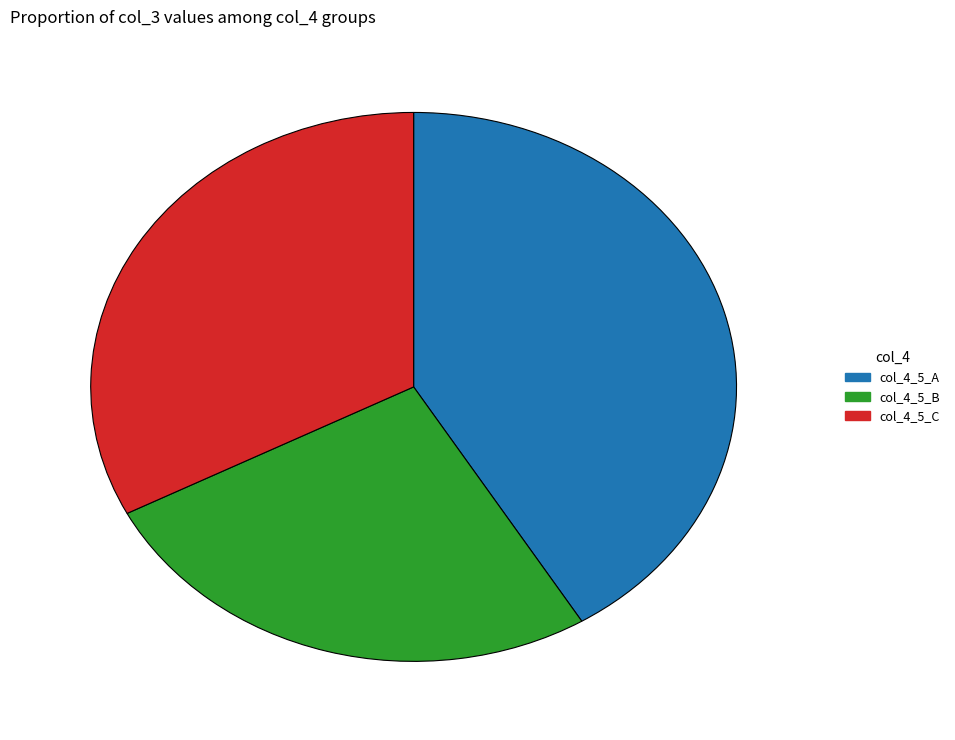

Which slice is the smallest?

col_4_5_B